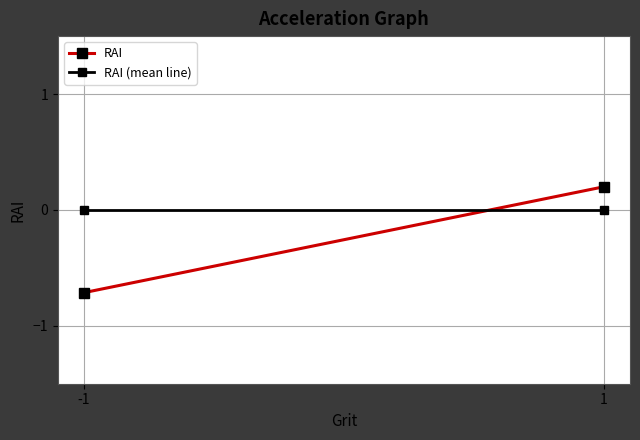

Which series changed the most between -1 and 1?

RAI